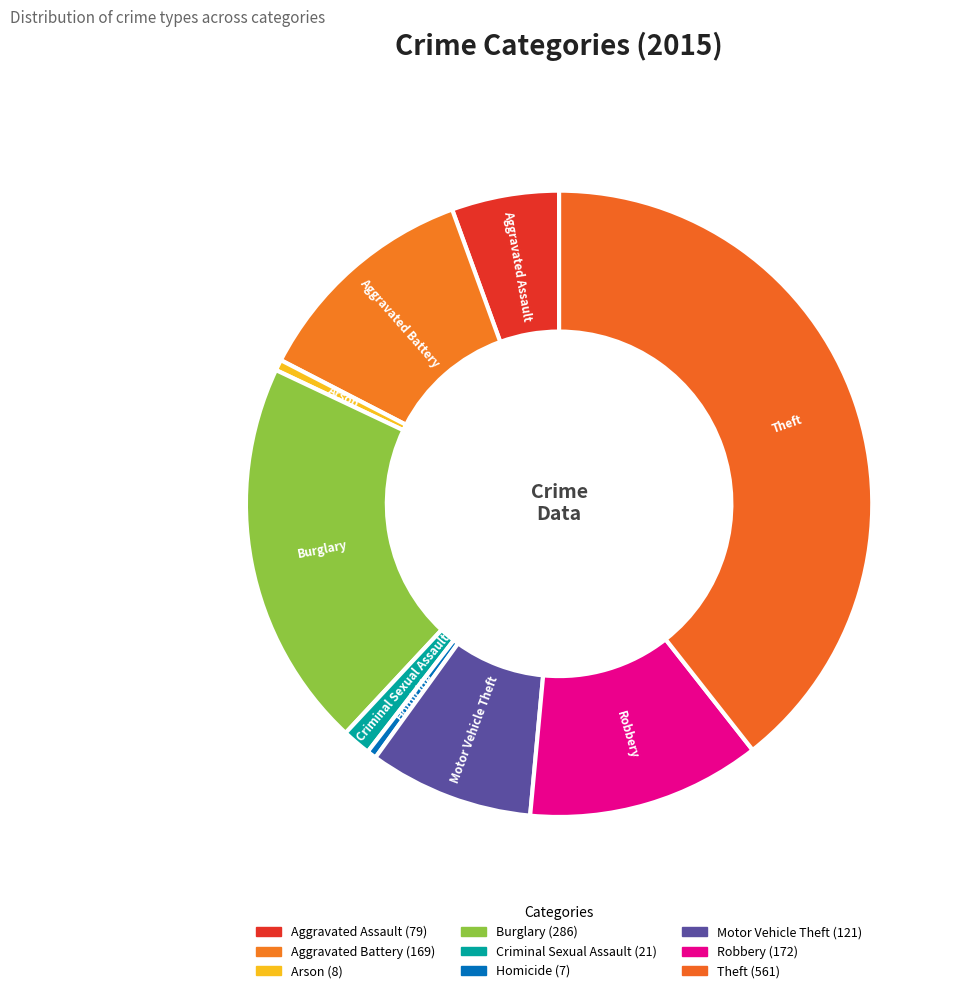

Combined, do Aggravated Assault and Aggravated Battery account for over 50%?

No